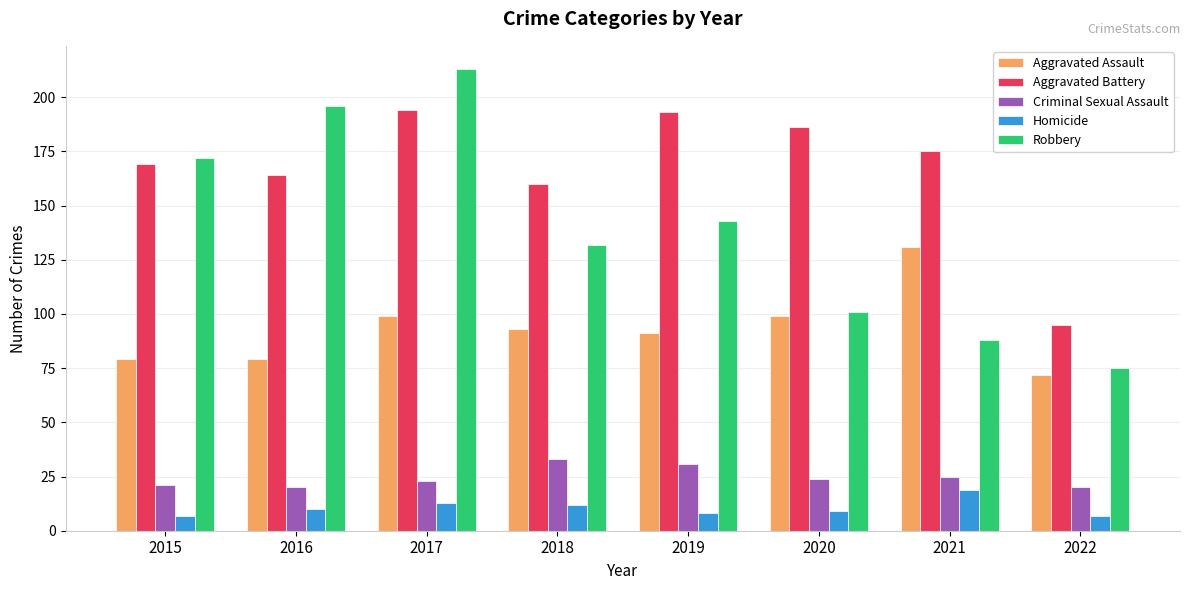

Is it true that Aggravated Battery equals 107 at 2016?

False